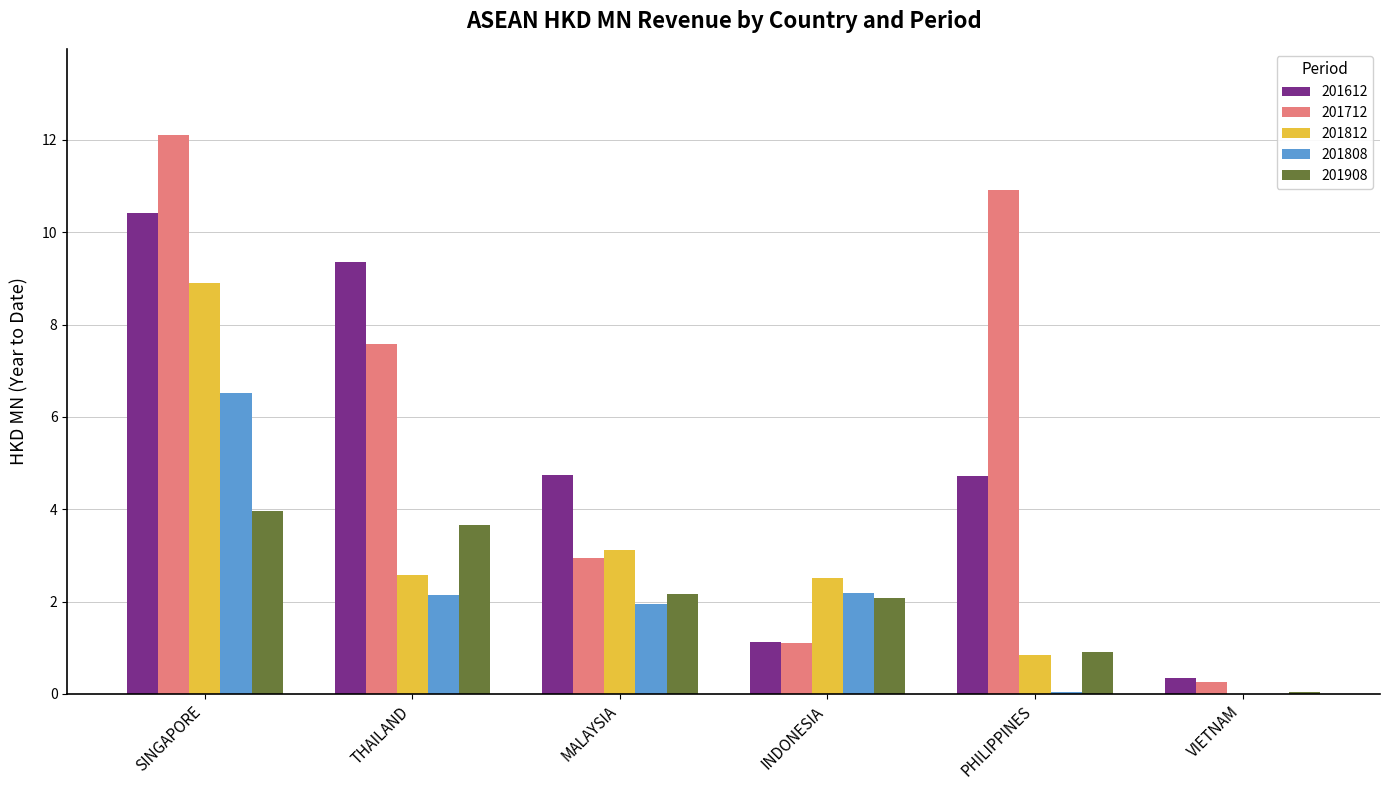

What is the maximum value shown in the chart?

12.1